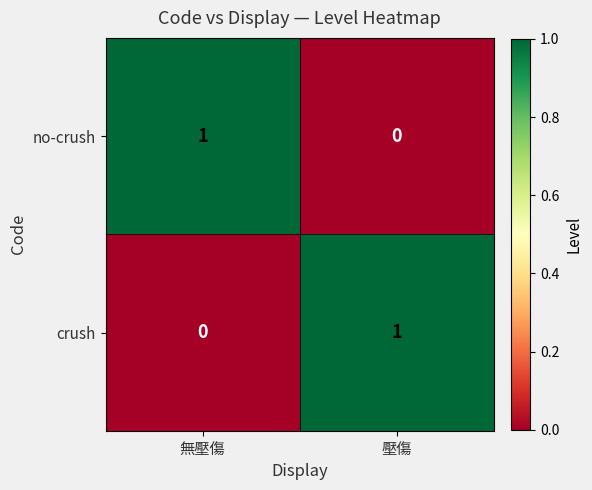

Reading left to right, what are all the values shown in this chart?

no-crush: 1	0
crush: 0	1